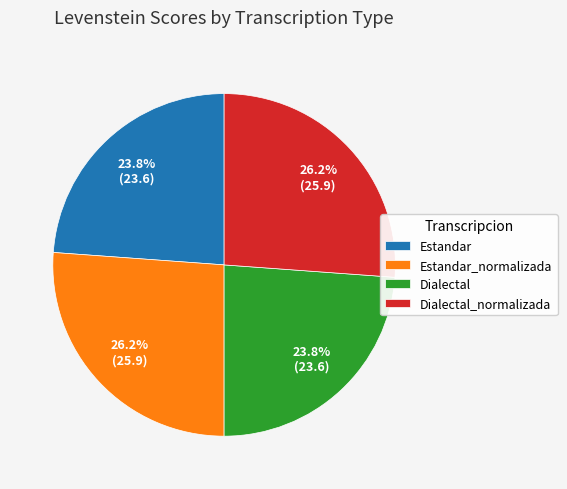

True or false: Dialectal_normalizada accounts for 26% of the total.

True